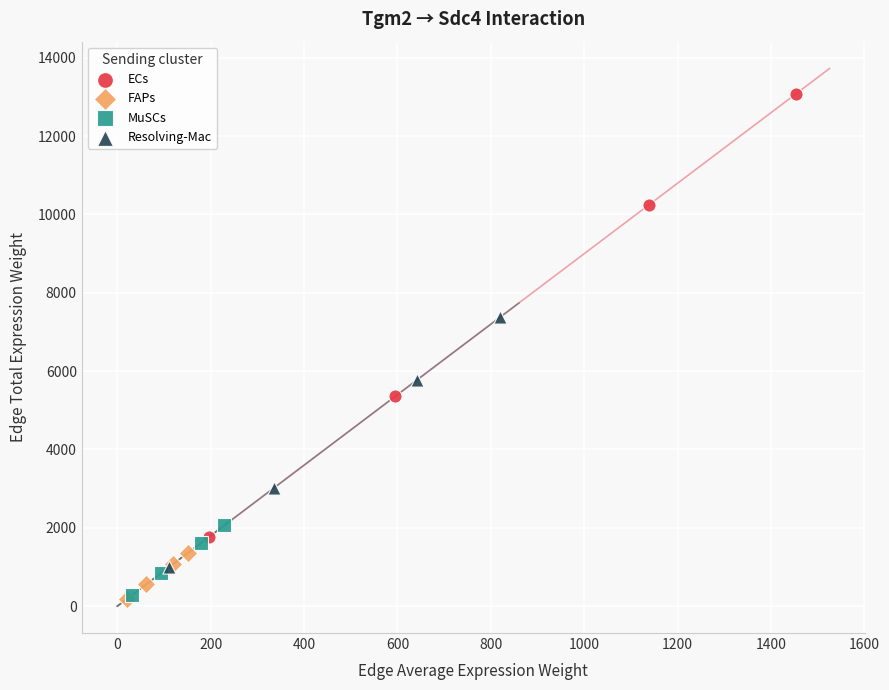

Which series contains the highest Y value?

ECs